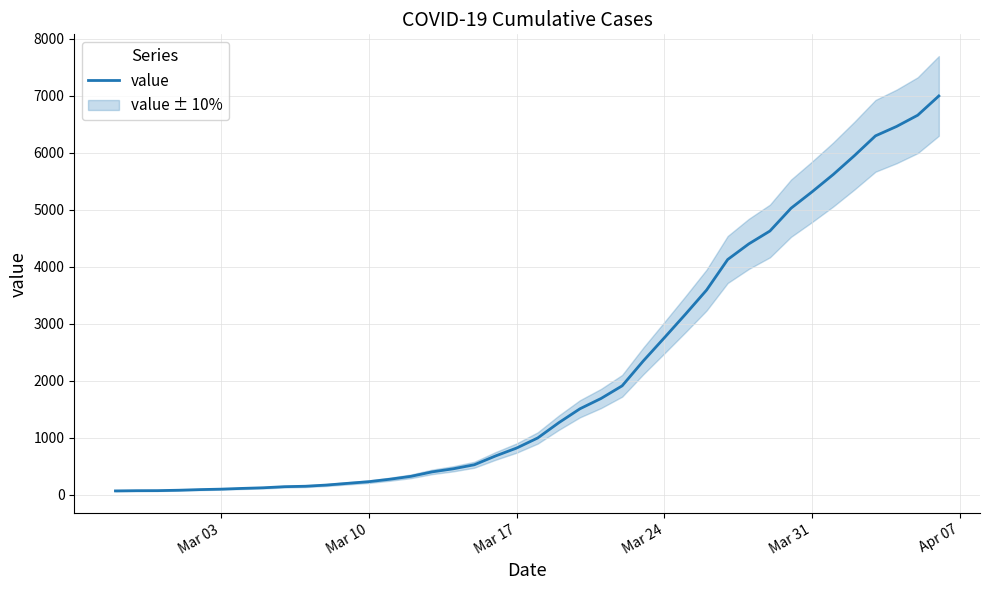

Which label corresponds to the smallest value in the chart?

Mar 03